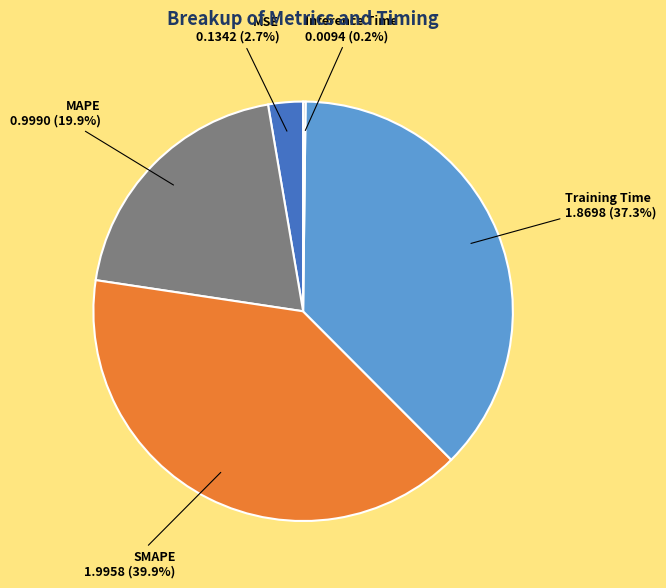

Is there any slice that represents more than half of the pie?

No